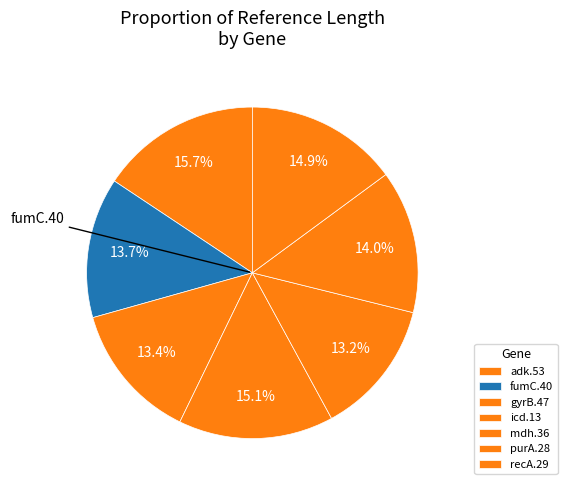

Does gyrB.47 account for over 50% of the chart?

No